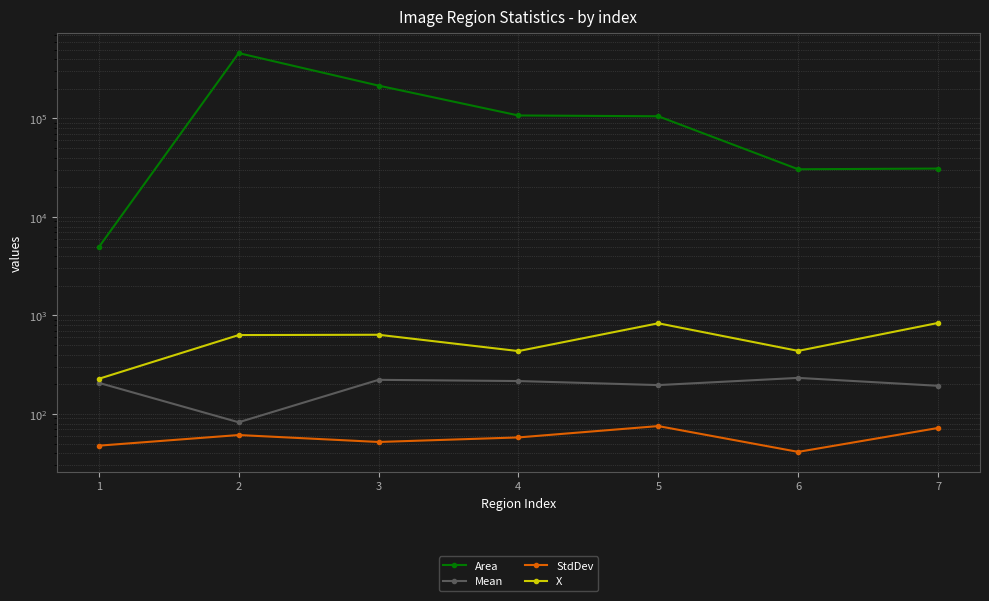

The StdDev series shows 41.2 at 6. True or false?

True